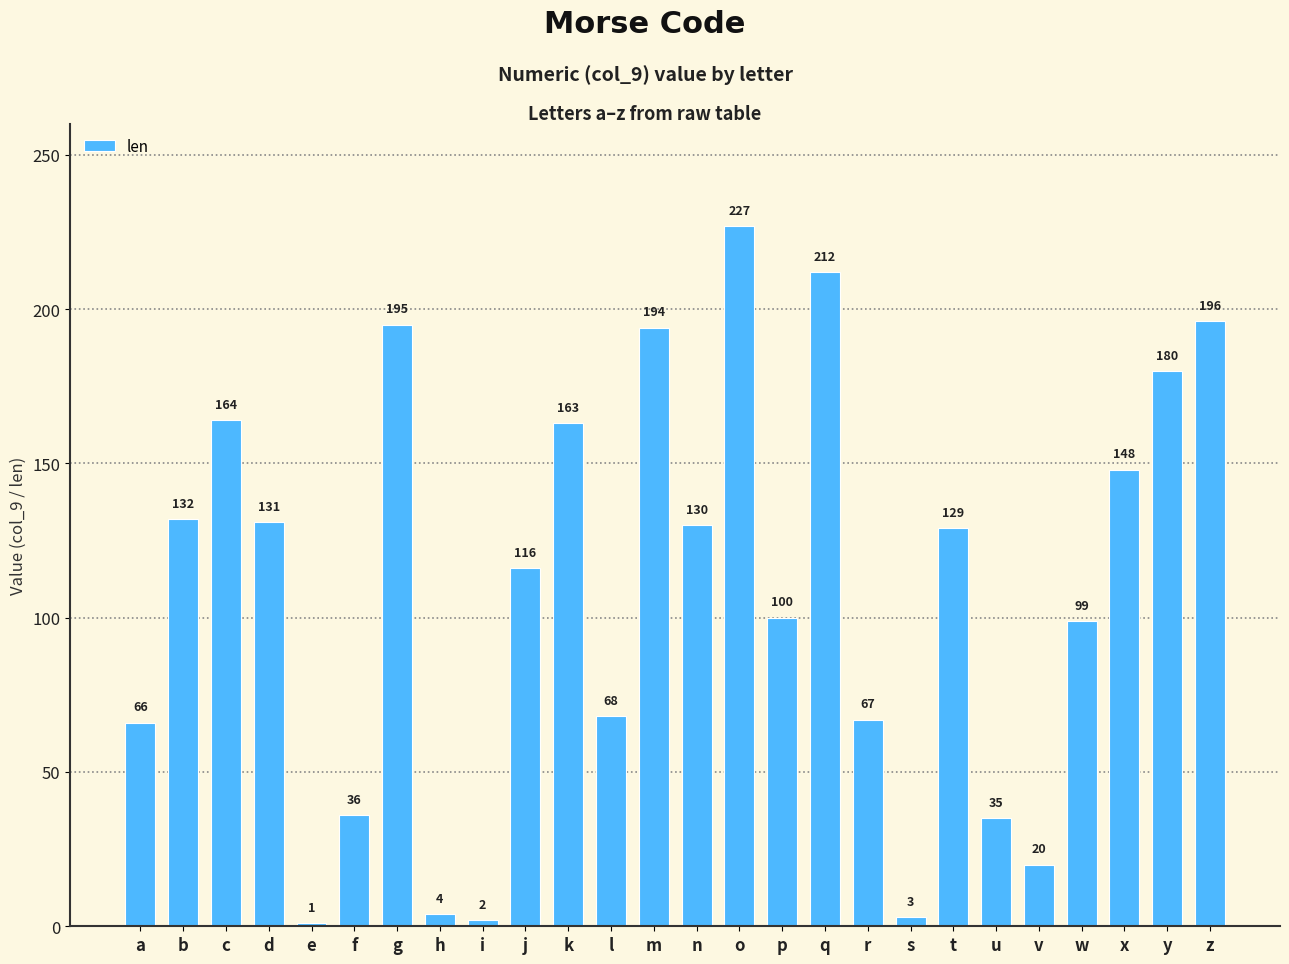

What is the sum of the values at f and m?

230